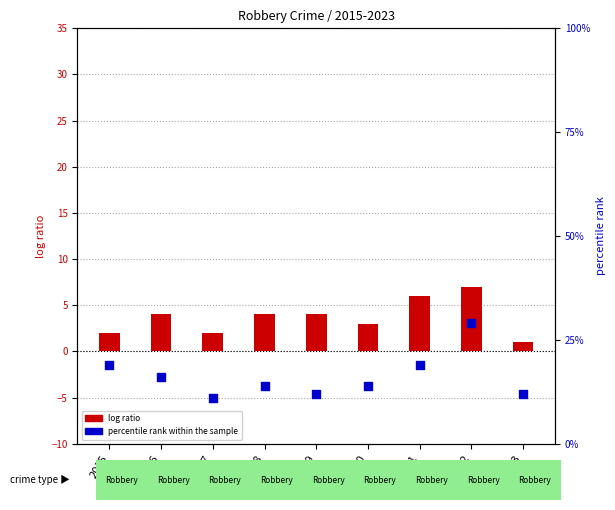

At which category is the sum across all series the highest?

2022